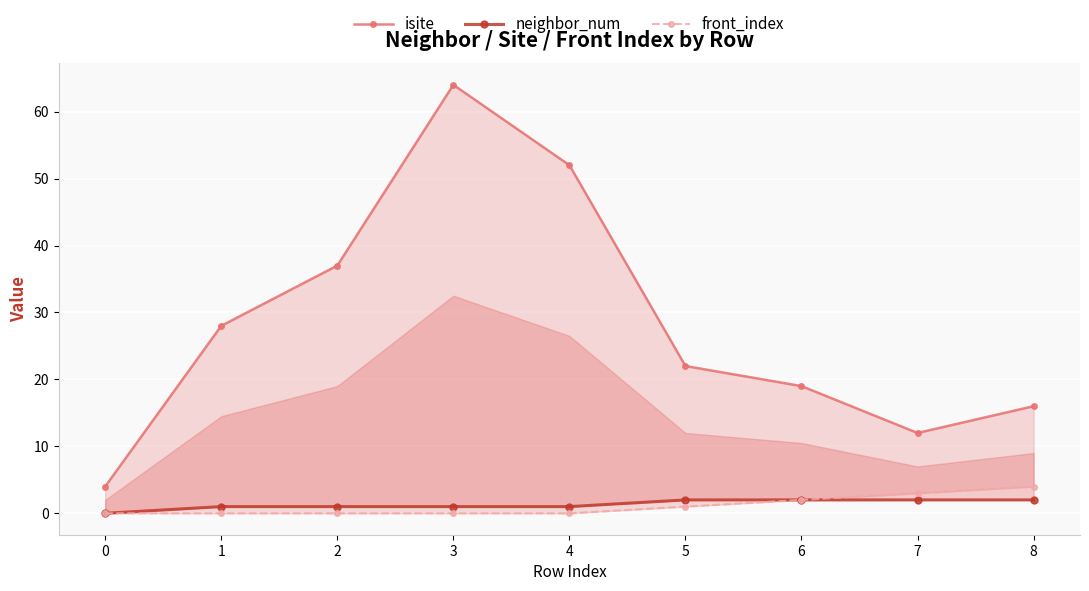

What is the average value of the isite series?

28